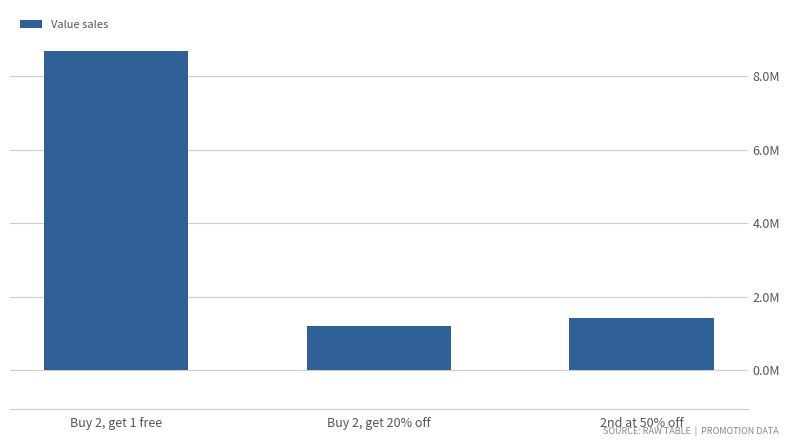

What is the approximate value at 2nd at 50% off, to the nearest 10?

1413650